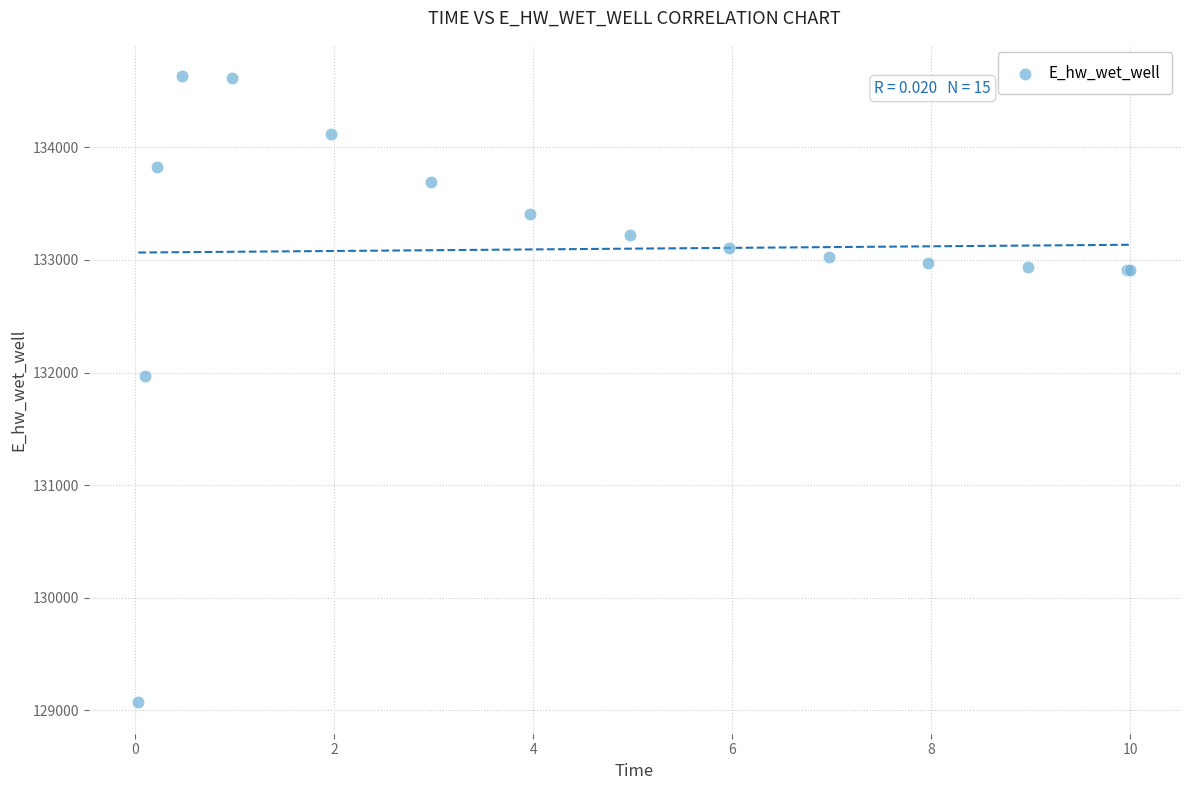

What Y value in the scatter plot is closest to 131851?

131972.0